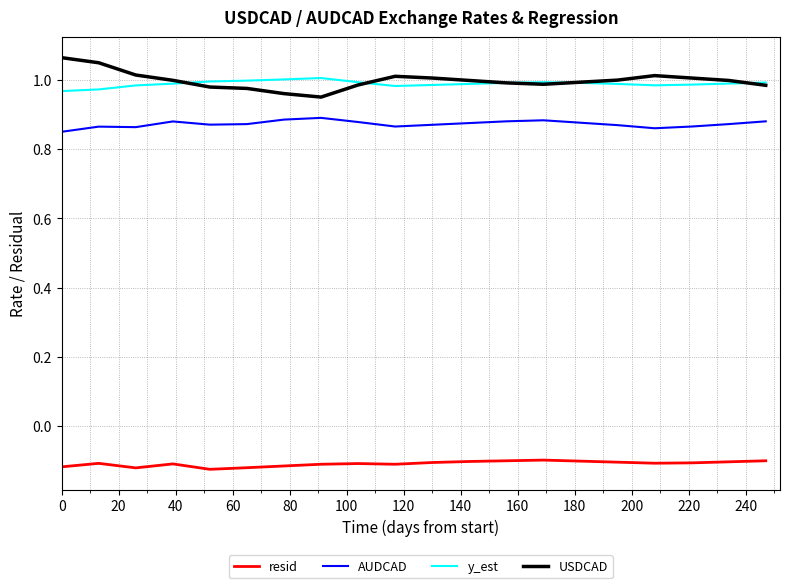

List the series in order of their peak value, highest first.

USDCAD, y_est, AUDCAD, resid